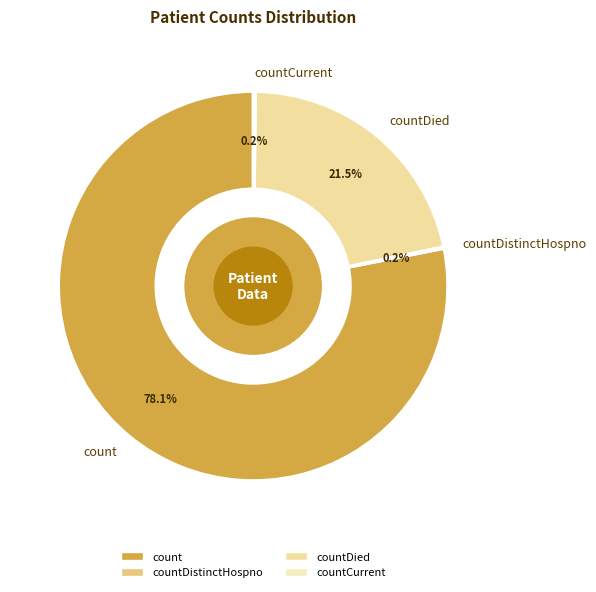

Is there any slice that represents more than half of the pie?

Yes